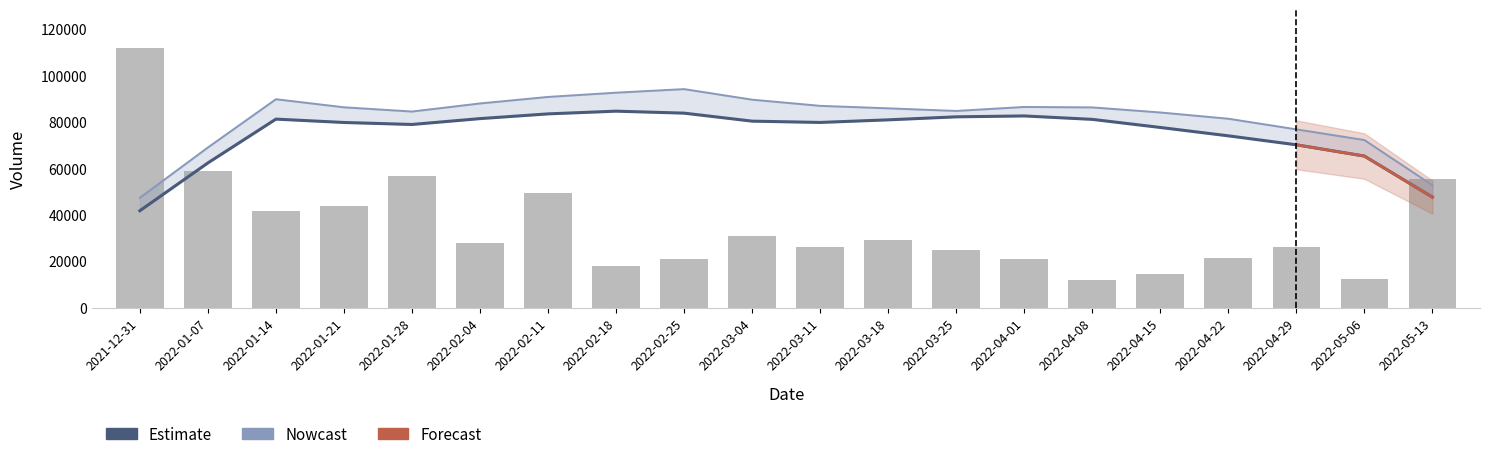

Reading left to right, transcribe all the data shown in this chart.

Estimate: 2021-12-31=41757.5	2022-01-07=62327.4	2022-01-14=81187.5	2022-01-21=79740.6	2022-01-28=78882.8	2022-02-04=81404.8	2022-02-11=83440.6	2022-02-18=84612.9	2022-02-25=83760.8	2022-03-04=80312.5	2022-03-11=79757.8	2022-03-18=80872.9	2022-03-25=82171.1	2022-04-01=82554.2	2022-04-08=81084.5	2022-04-15=77596.2	2022-04-22=73993.4	2022-04-29=70133.3	2022-05-06=65278.2	2022-05-13=47607.6
Nowcast: 2021-12-31=47321.6	2022-01-07=68972.4	2022-01-14=89753.9	2022-01-21=86282.7	2022-01-28=84452.8	2022-02-04=87935.4	2022-02-11=90743.3	2022-02-18=92573.3	2022-02-25=94111.6	2022-03-04=89559.5	2022-03-11=86906.1	2022-03-18=85836.7	2022-03-25=84704.4	2022-04-01=86425.7	2022-04-08=86237.0	2022-04-15=84052.5	2022-04-22=81359.0	2022-04-29=76784.1	2022-05-06=72192.0	2022-05-13=52754.4
Volume: 2021-12-31=111704.0	2022-01-07=58937.0	2022-01-14=41487.0	2022-01-21=43974.0	2022-01-28=56852.0	2022-02-04=27725.0	2022-02-11=49569.0	2022-02-18=17775.0	2022-02-25=21127.0	2022-03-04=30745.0	2022-03-11=26297.0	2022-03-18=29360.0	2022-03-25=24847.0	2022-04-01=21085.0	2022-04-08=11995.0	2022-04-15=14546.0	2022-04-22=21223.0	2022-04-29=26153.0	2022-05-06=12368.0	2022-05-13=55313.0